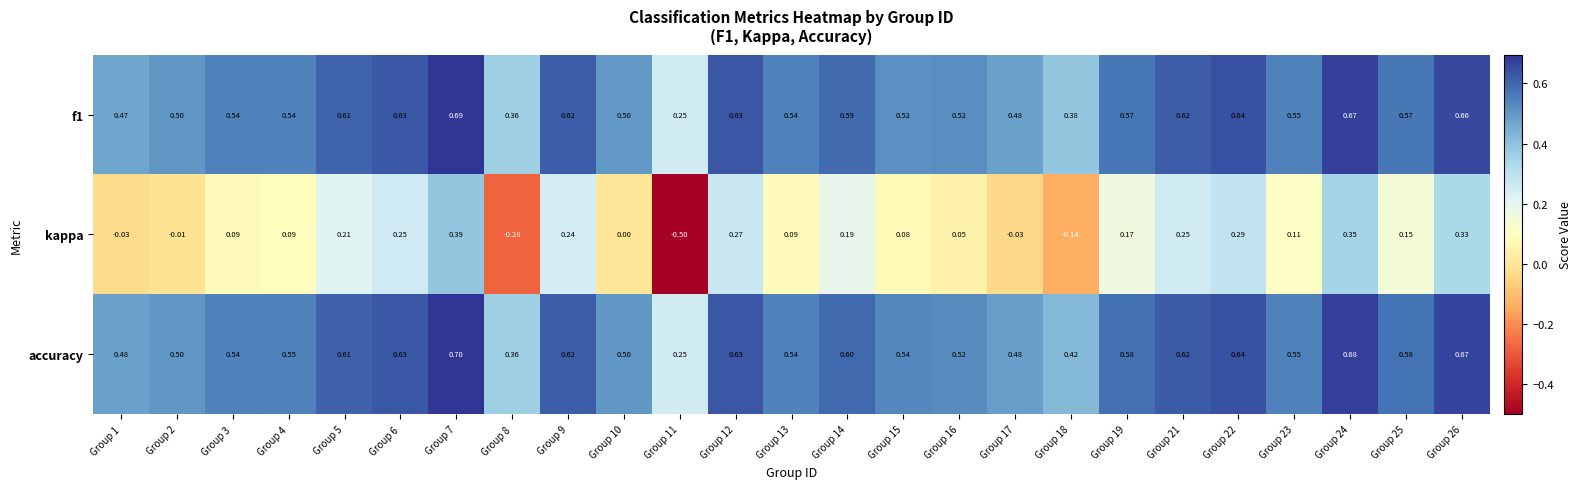

Count the number of categories in the chart.

25